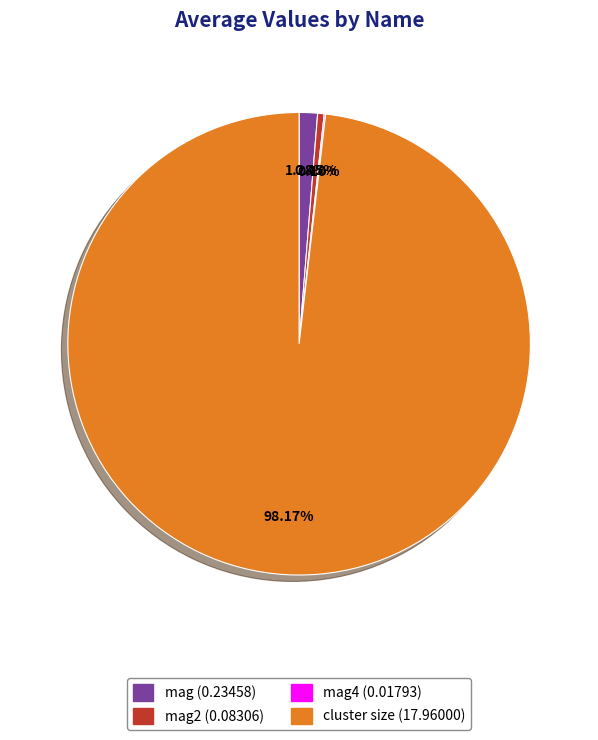

Is there a majority slice in this chart?

Yes